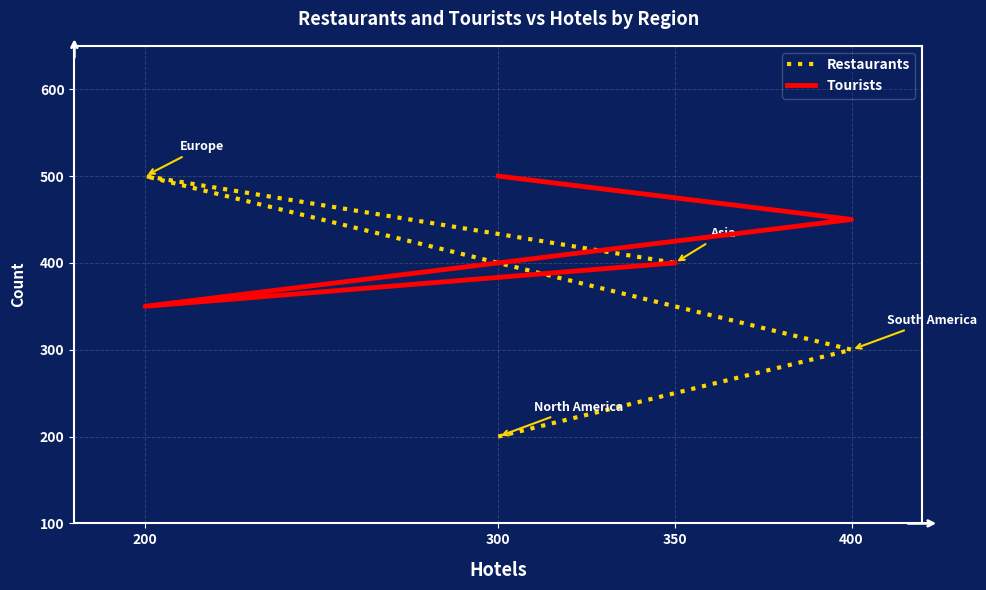

What is the value of the Tourists point at the 4th from the left?

400